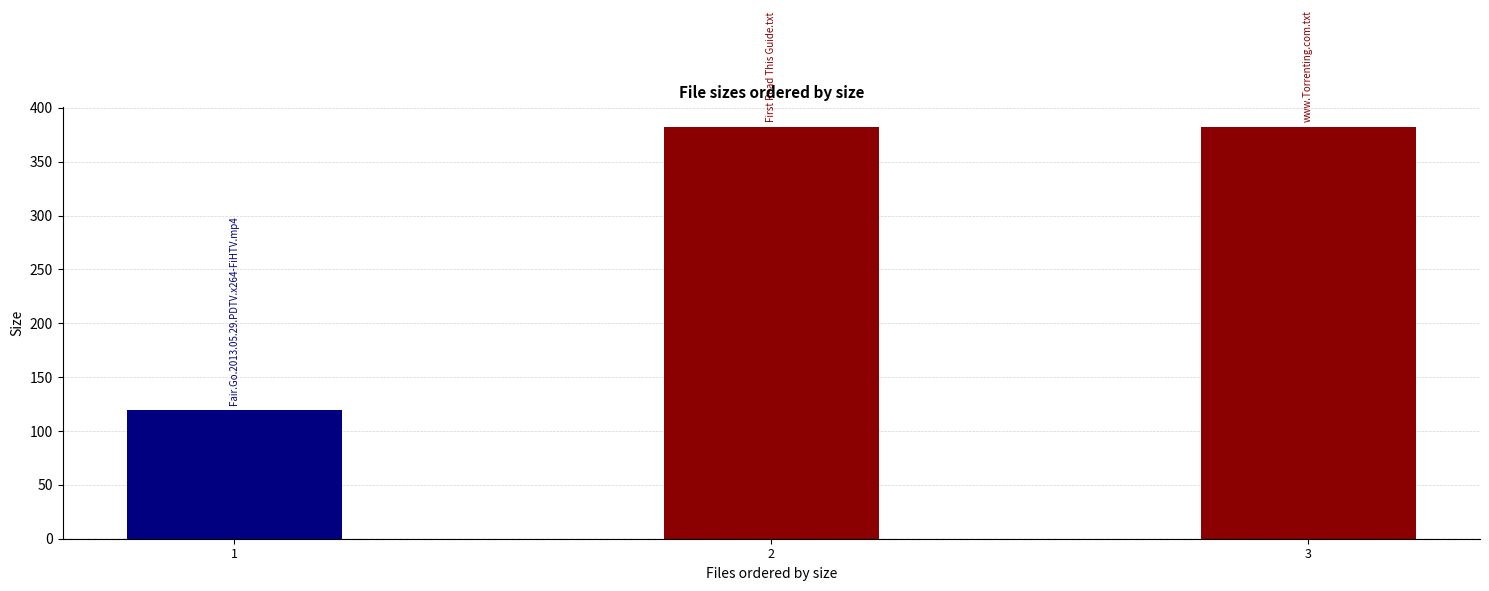

Rank the categories by value from highest to lowest.

First Read This Guide.txt, www.Torrenting.com.txt, Fair.Go.2013.05.29.PDTV.x264-FiHTV.mp4